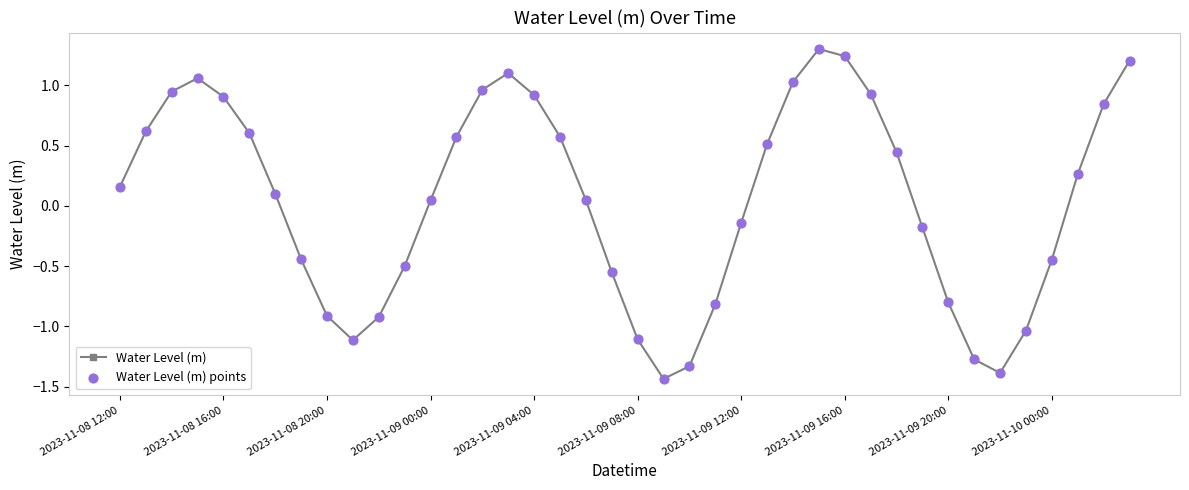

What is the difference between the maximum and second lowest values?

2.7